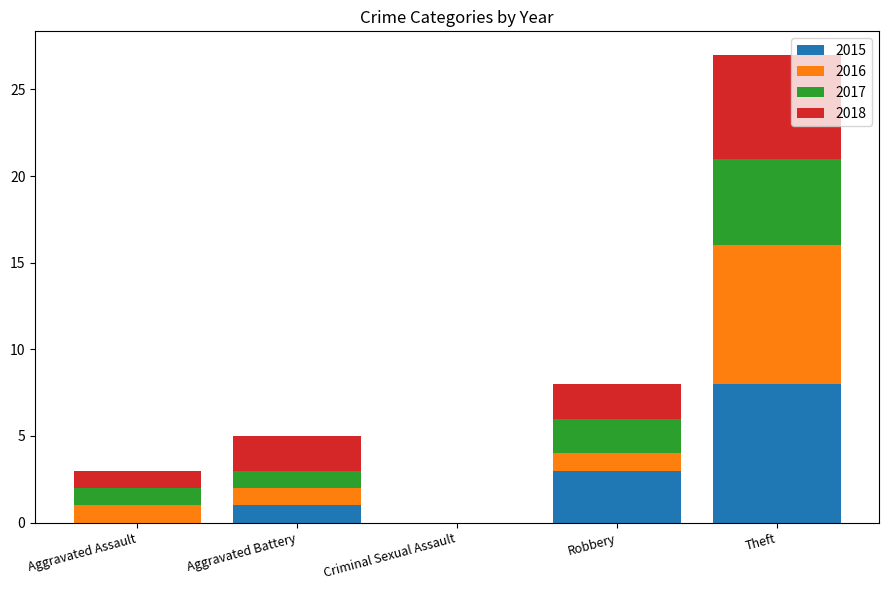

Where is 2015 nearest to the value 4?

Robbery